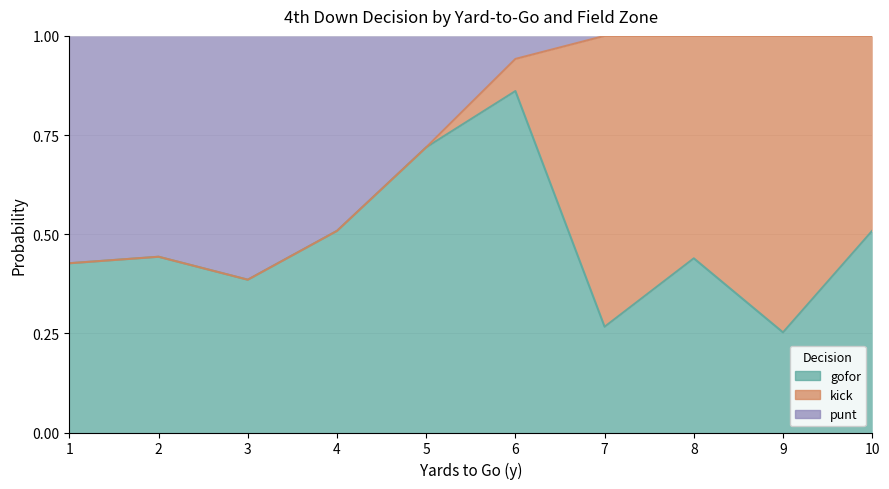

True or false: kick and punt intersect in this chart.

True